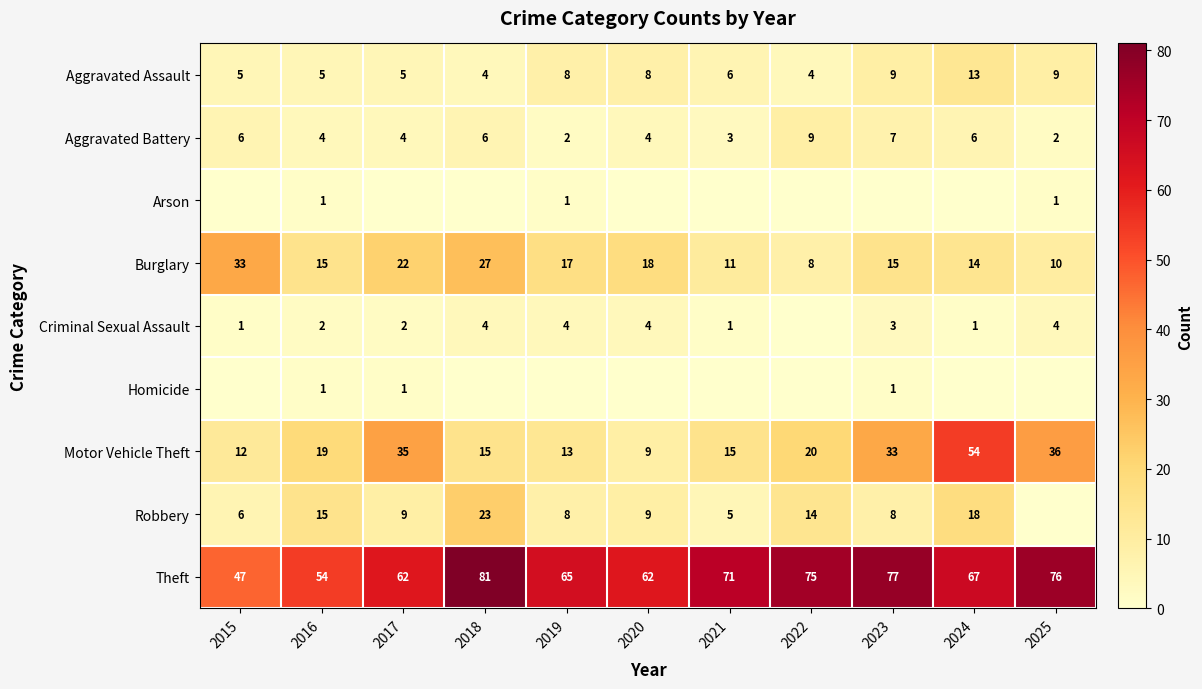

Which category has the lowest value in the Theft series?

2015